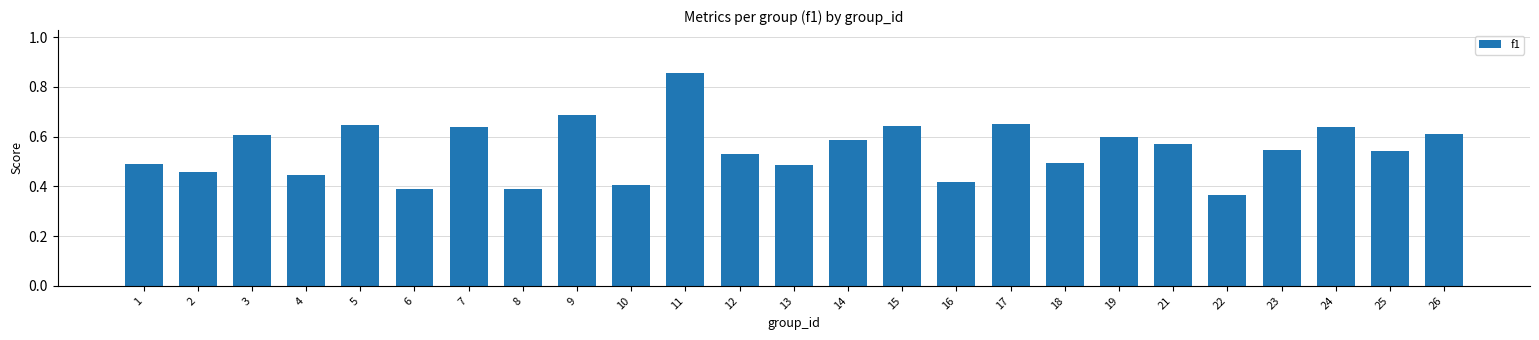

How many values are between 0 and 1?

25